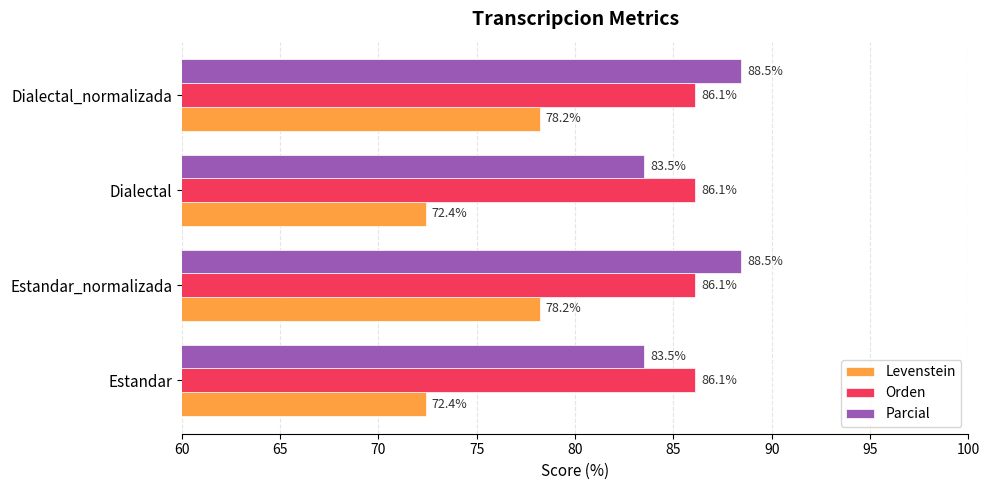

What is the lowest value of the Orden series?

86.1